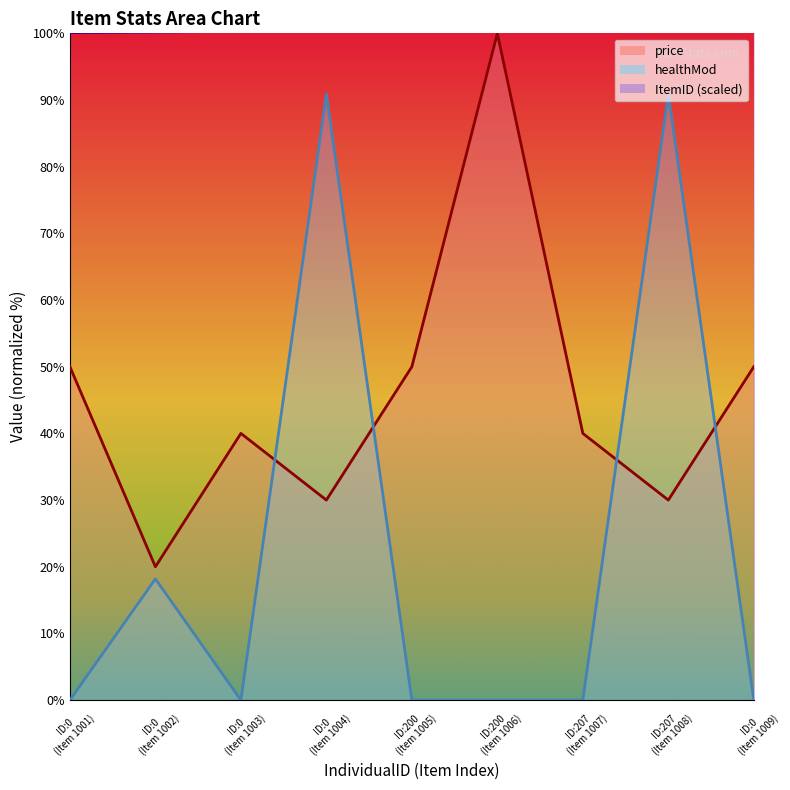

List the series in order of their peak value, highest first.

ItemID (scaled), price, healthMod